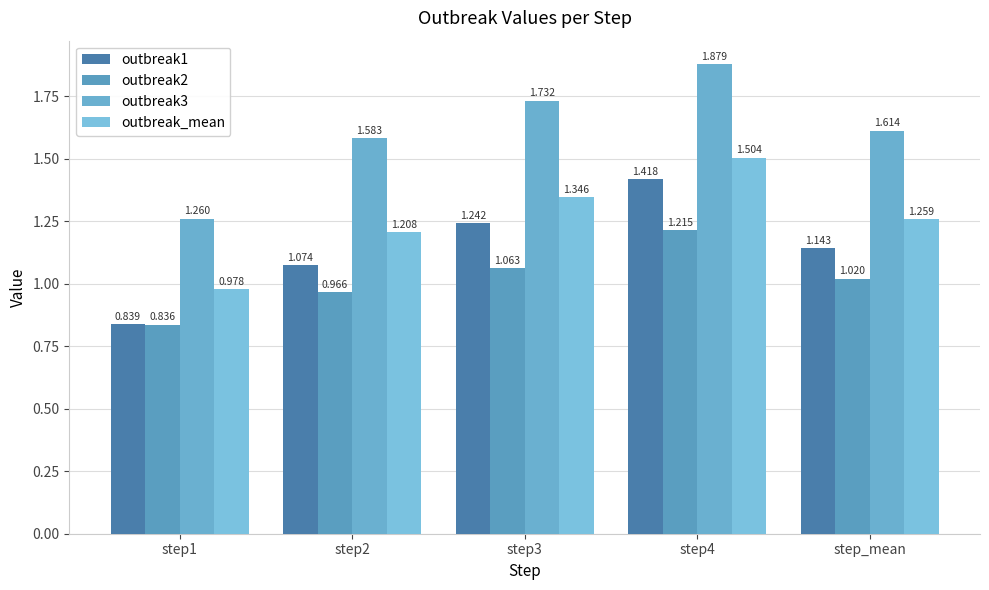

What is the difference between the second highest and minimum values in the outbreak1 series?

0.4